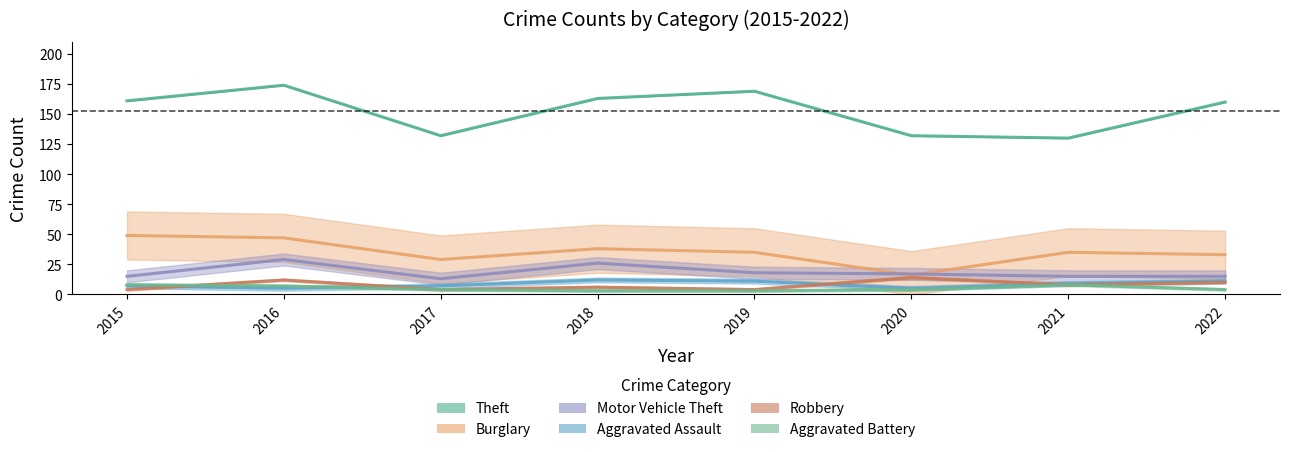

True or false: Robbery has more than 1 interior local peaks.

True